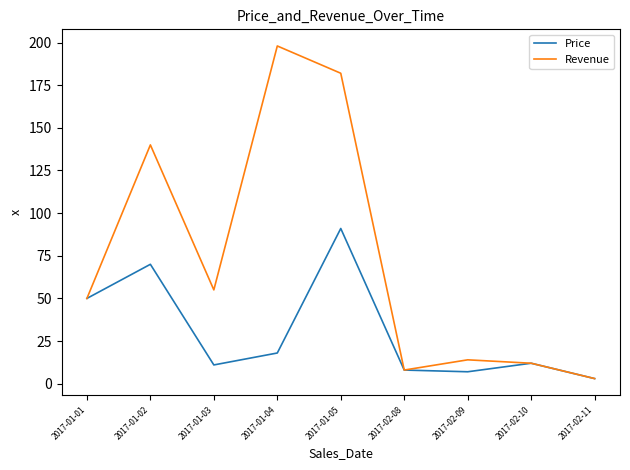

What is the greatest value displayed?

198